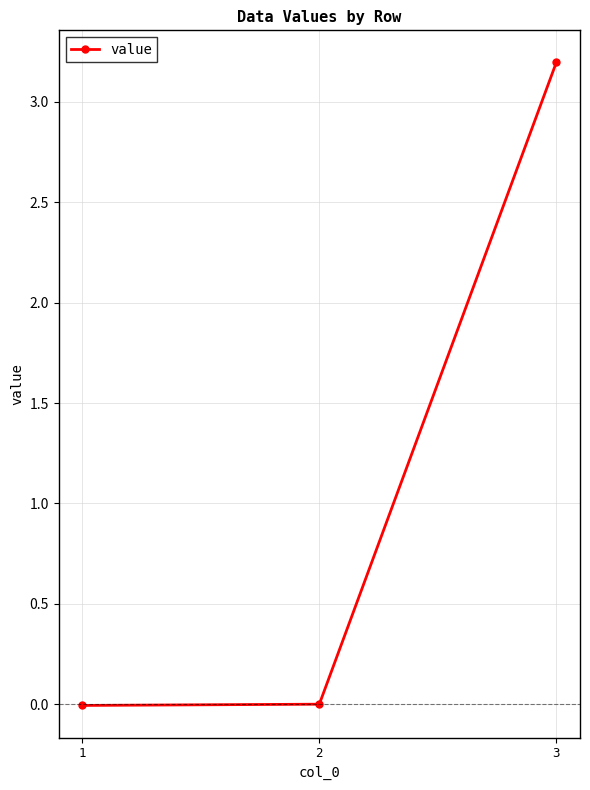

What is the greatest value displayed?

3.2